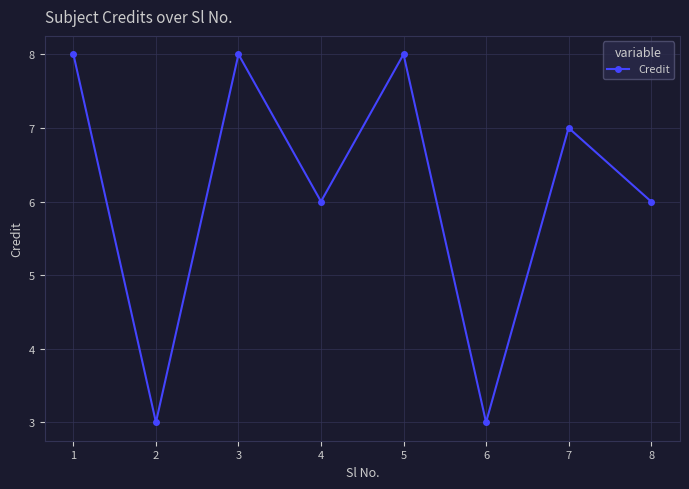

What is the difference between the maximum and minimum values?

5